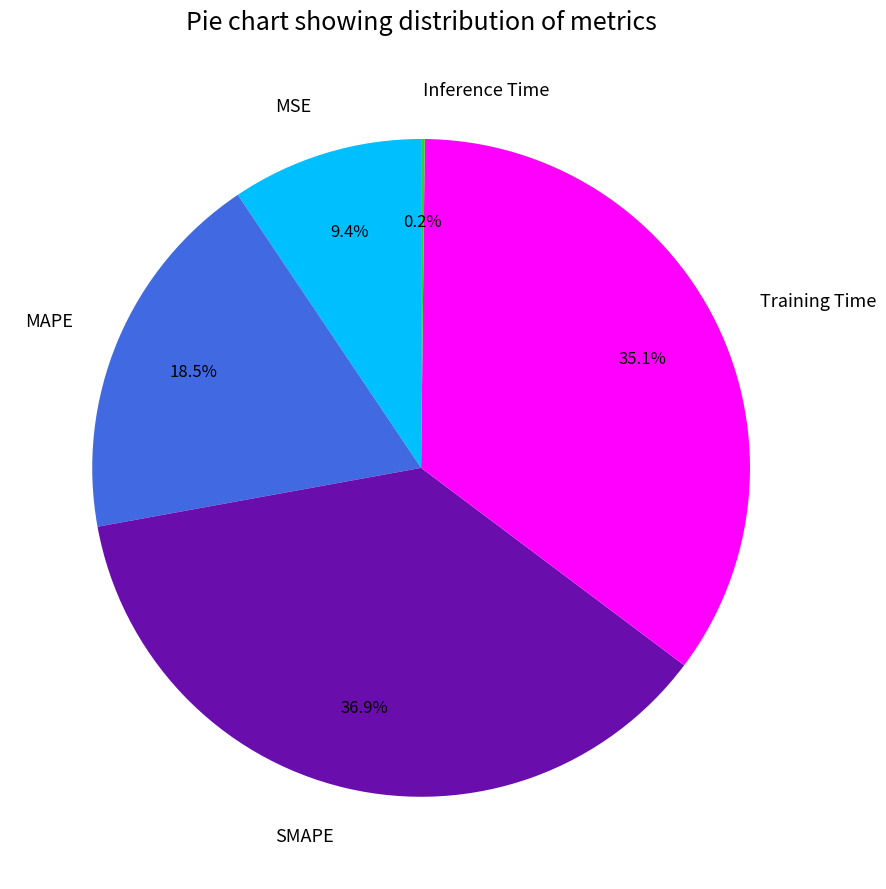

To the nearest percent, what percentage of the pie is SMAPE?

37%